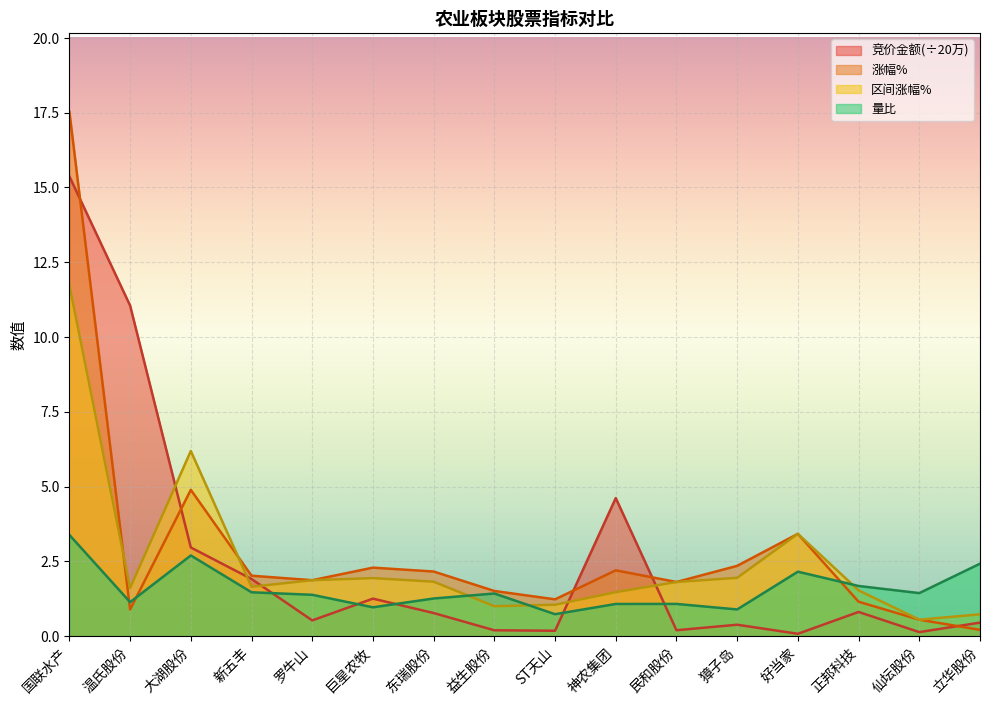

What position from the right is ST天山?

8